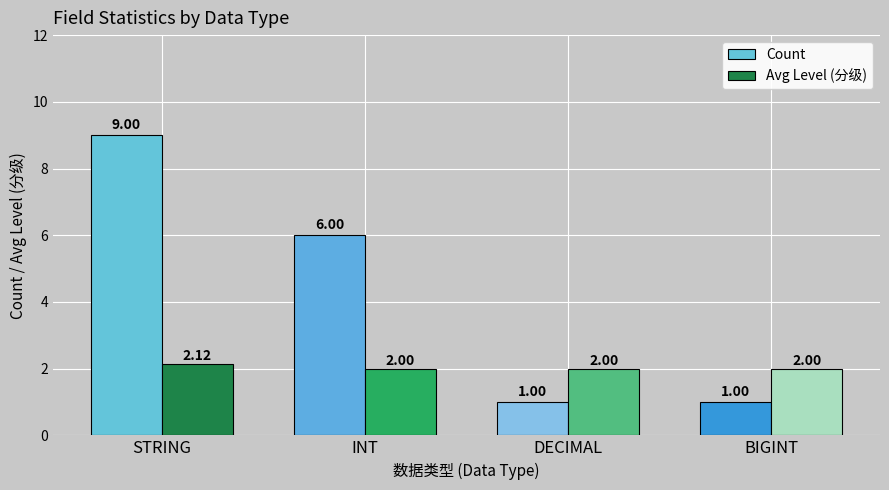

Which category has the highest value in the Avg Level (分级) series?

STRING